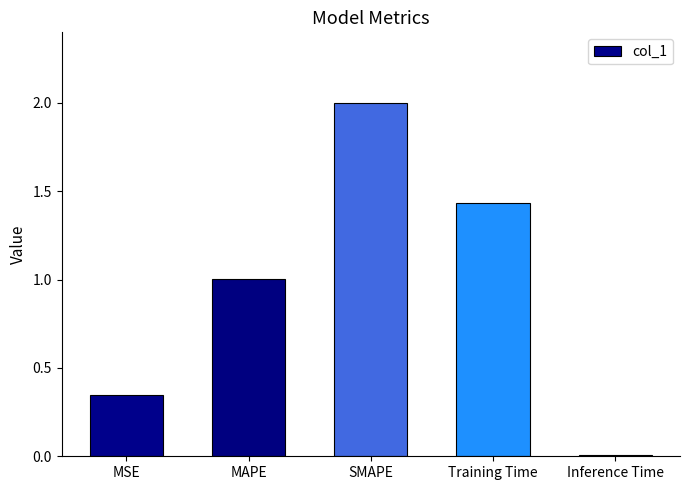

What is the approximate value at MAPE?

1.0